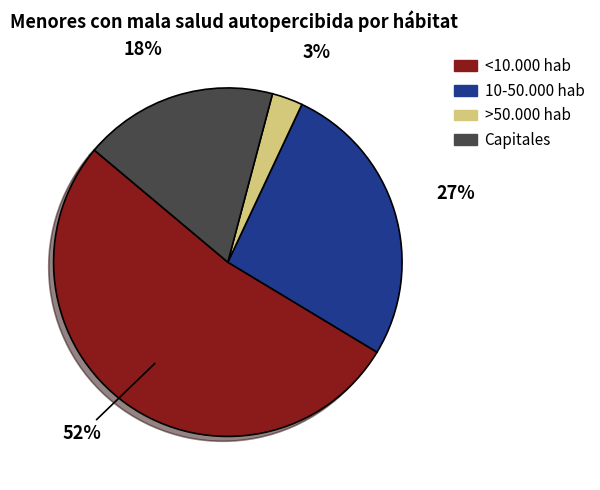

To the nearest percent, what is the average slice percentage?

25%